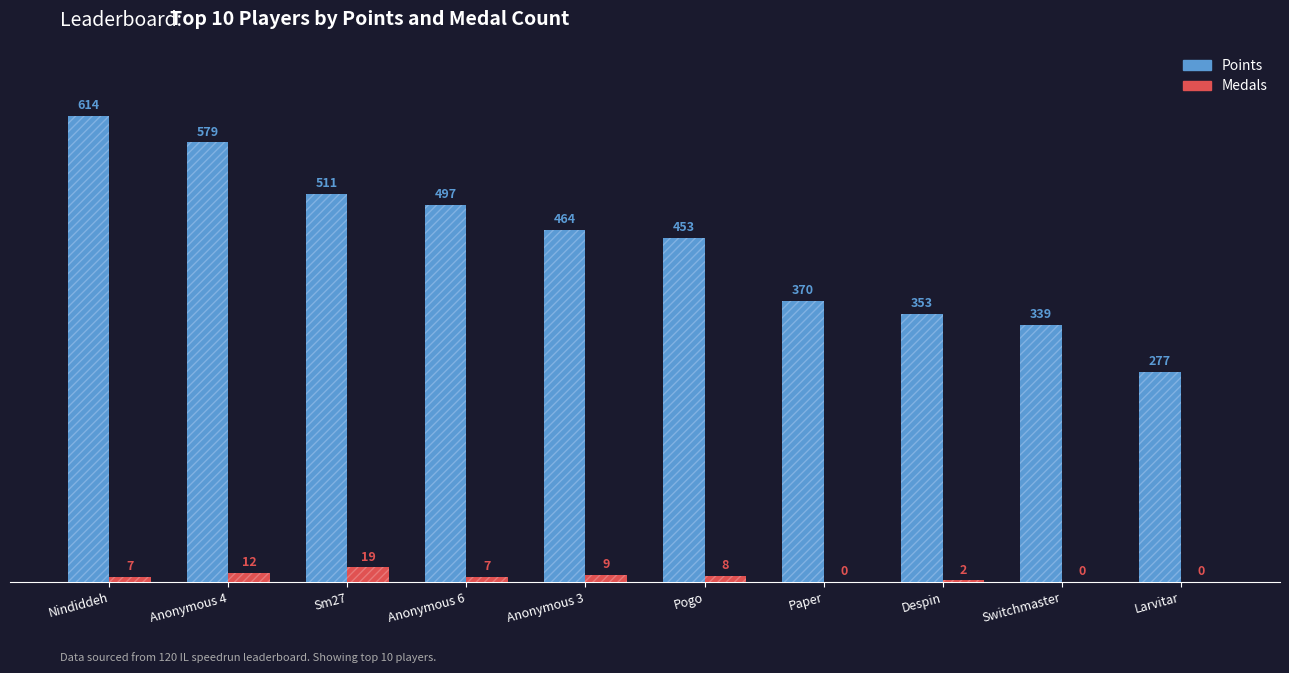

How many data points in Medals are less than 7?

4